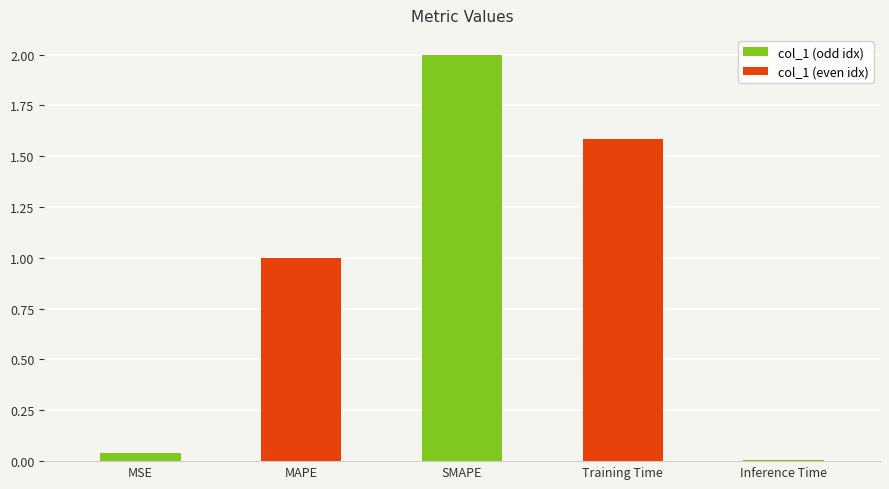

Read the value at Training Time.

1.6